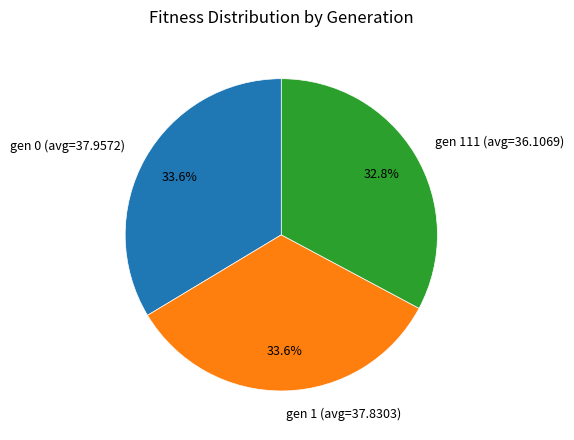

True or false: gen 0 (avg=37.9572) accounts for 34% of the total.

True